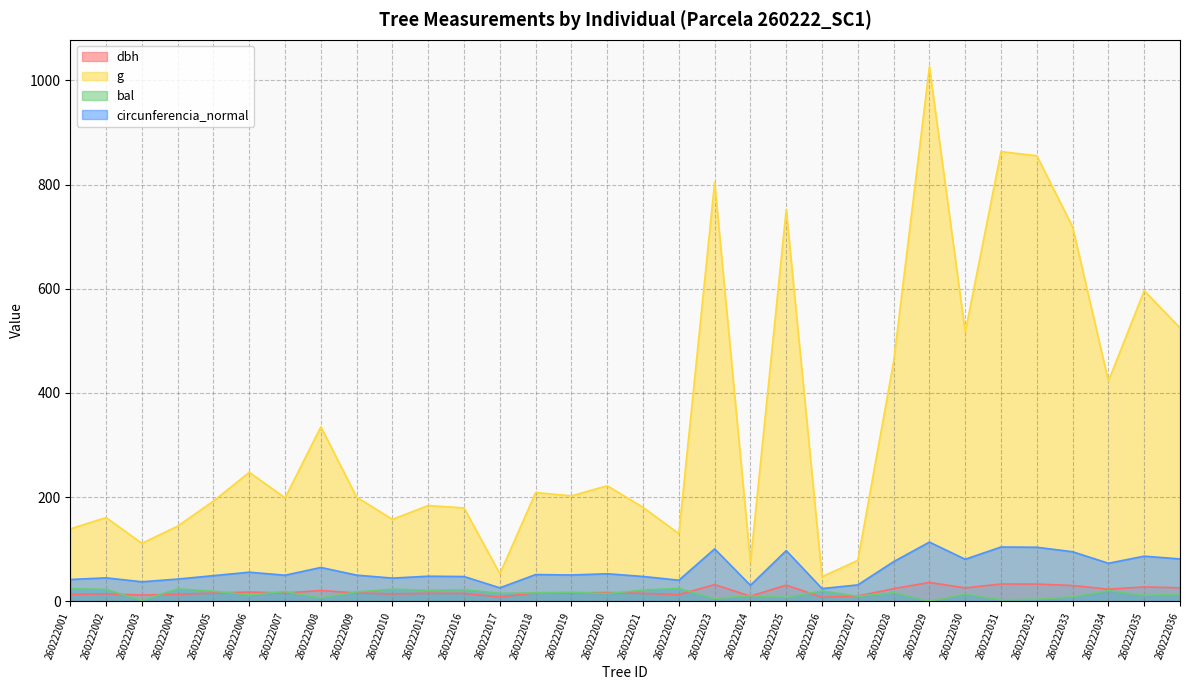

What is the value of the g point at the 9th from the left?

199.8